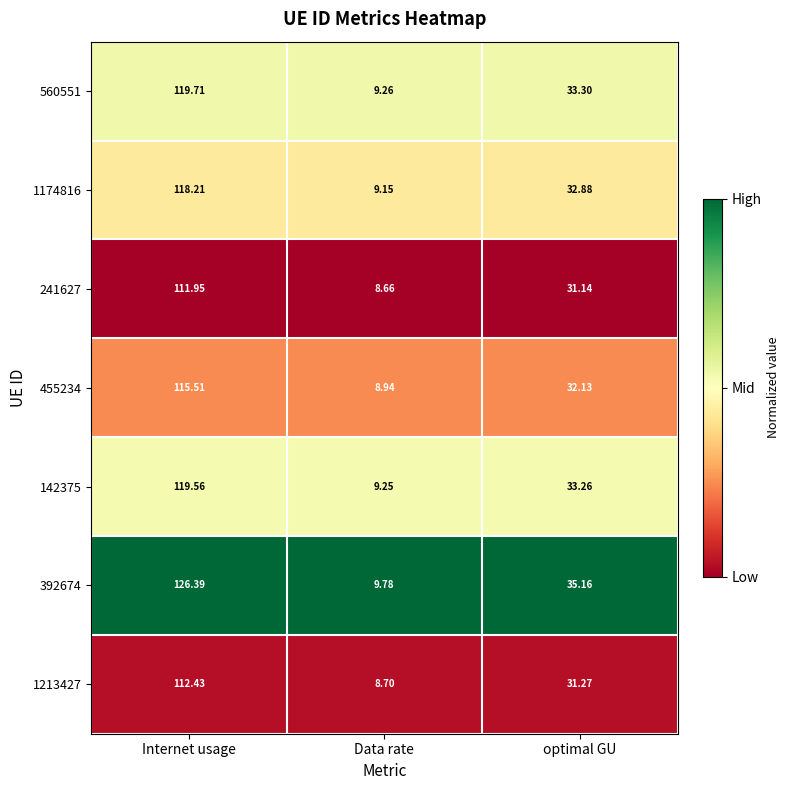

Which category has the highest value across all series?

Internet usage